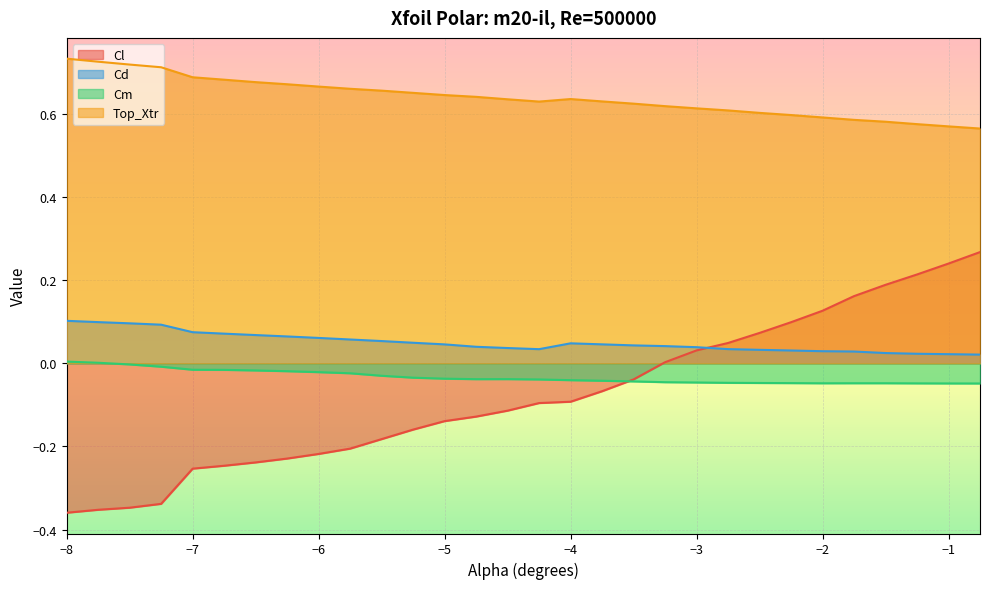

Which series has the largest total across all categories?

Top_Xtr